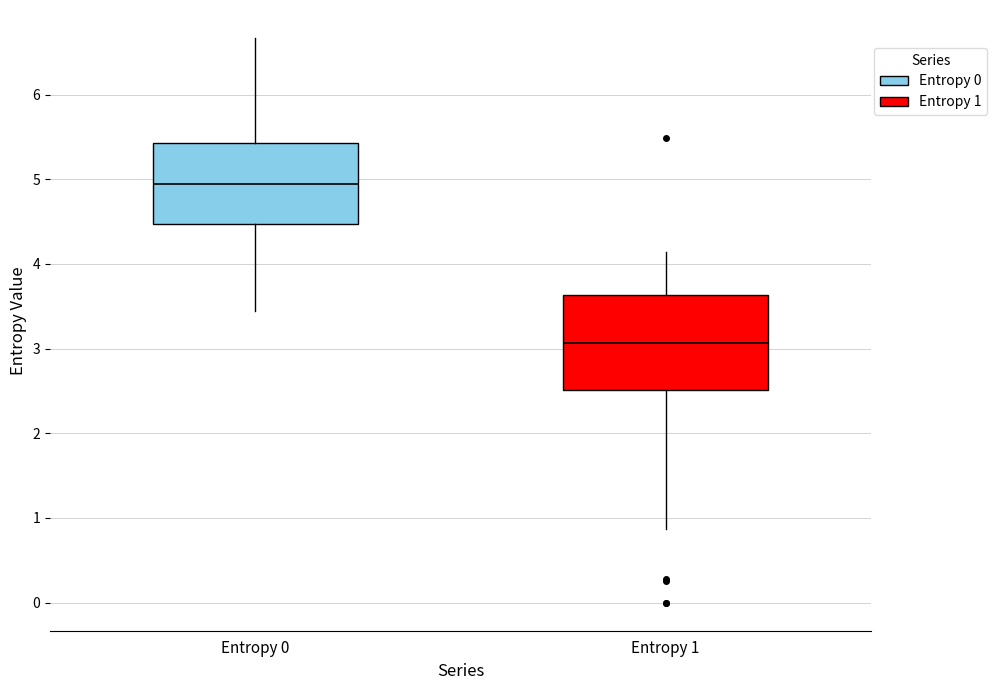

Which box has the lowest median line?

Entropy 1